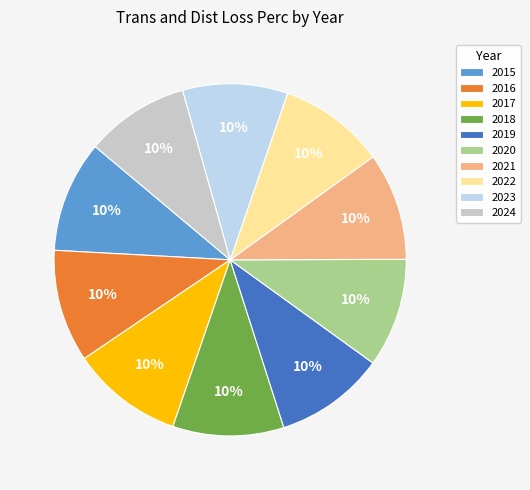

What percentage is the 2023 slice, to the nearest percent?

10%